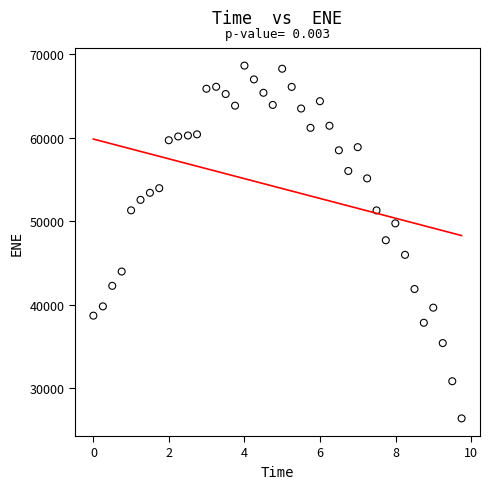

What is the range of X values (max minus min)?

9.7